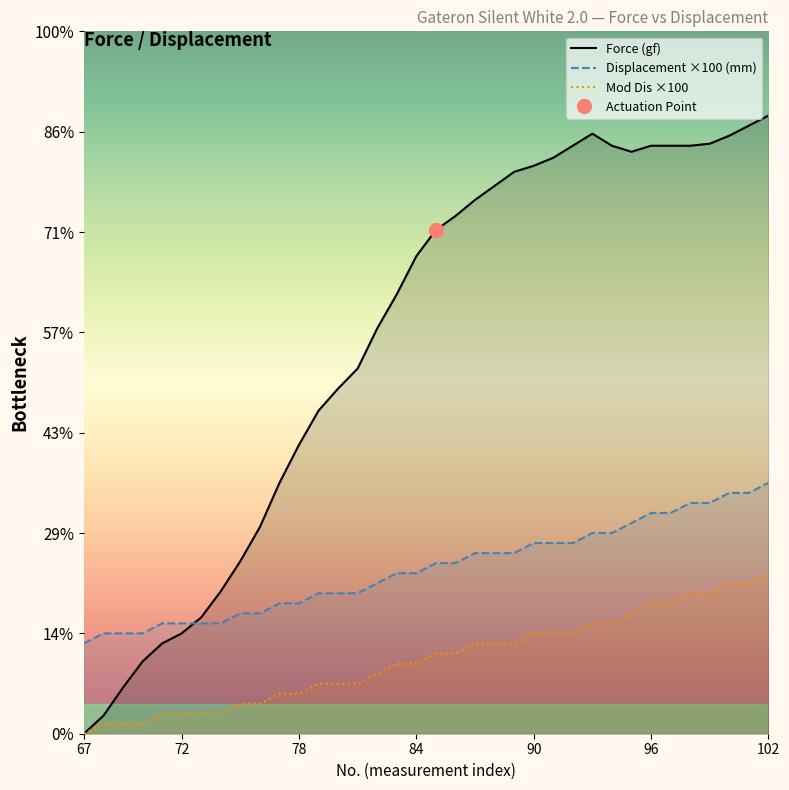

What is the sum of all Force (gf) values?

707.9